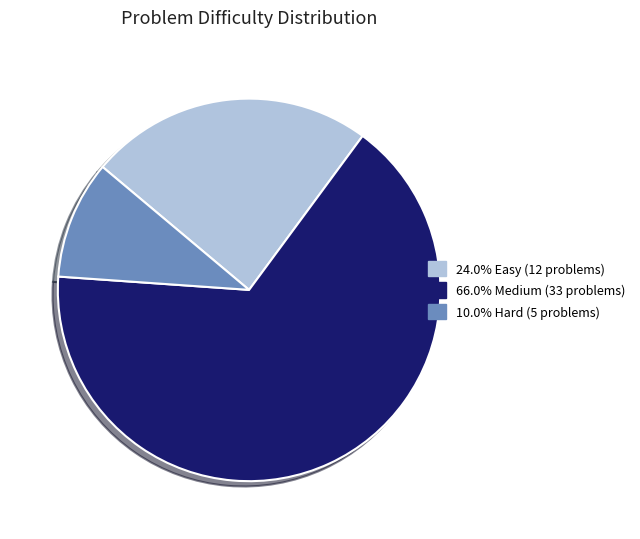

How many segments does this pie chart have?

3